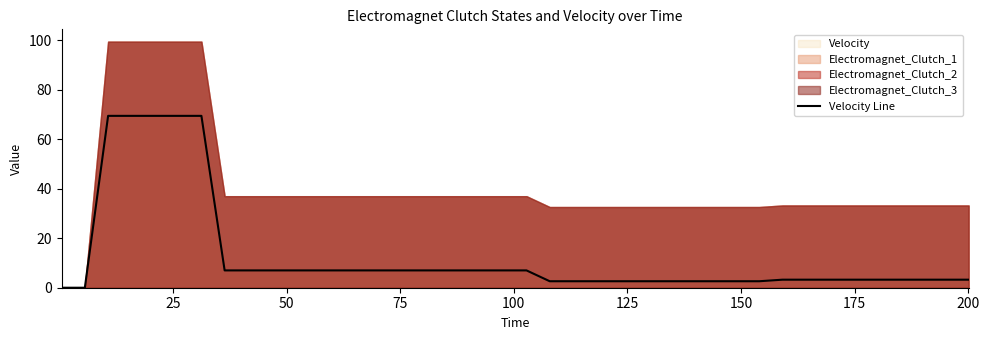

Where is the data nearest to the value 34?

175